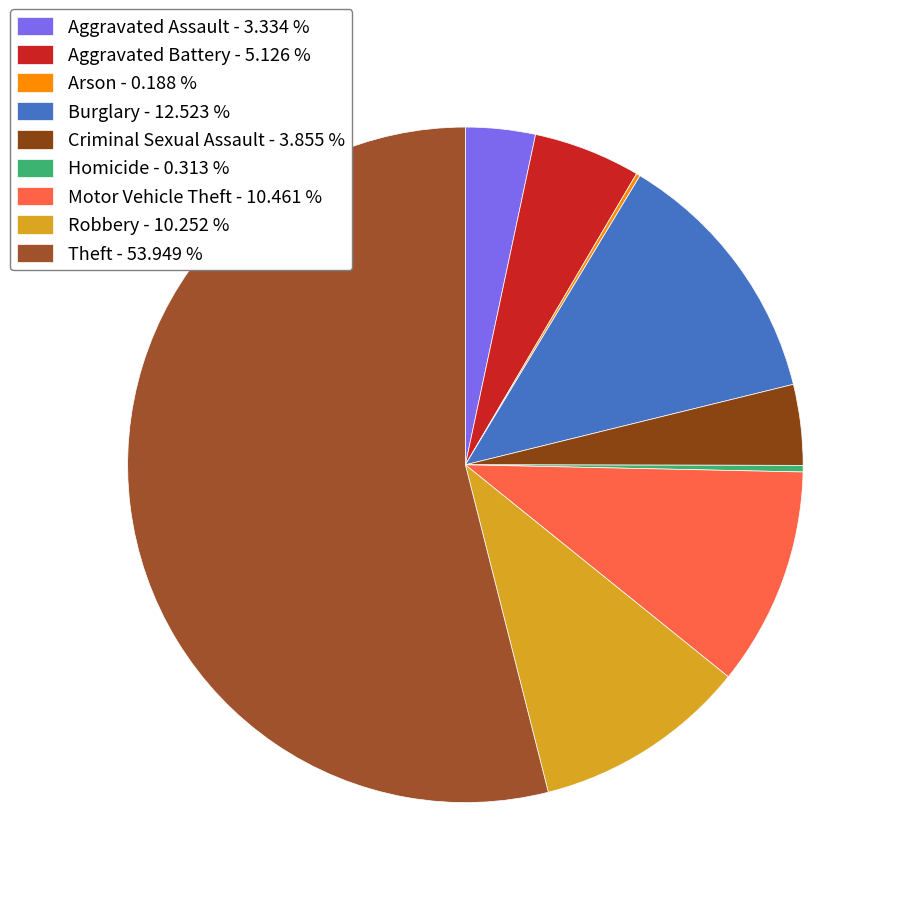

How many slices are in this pie chart?

9